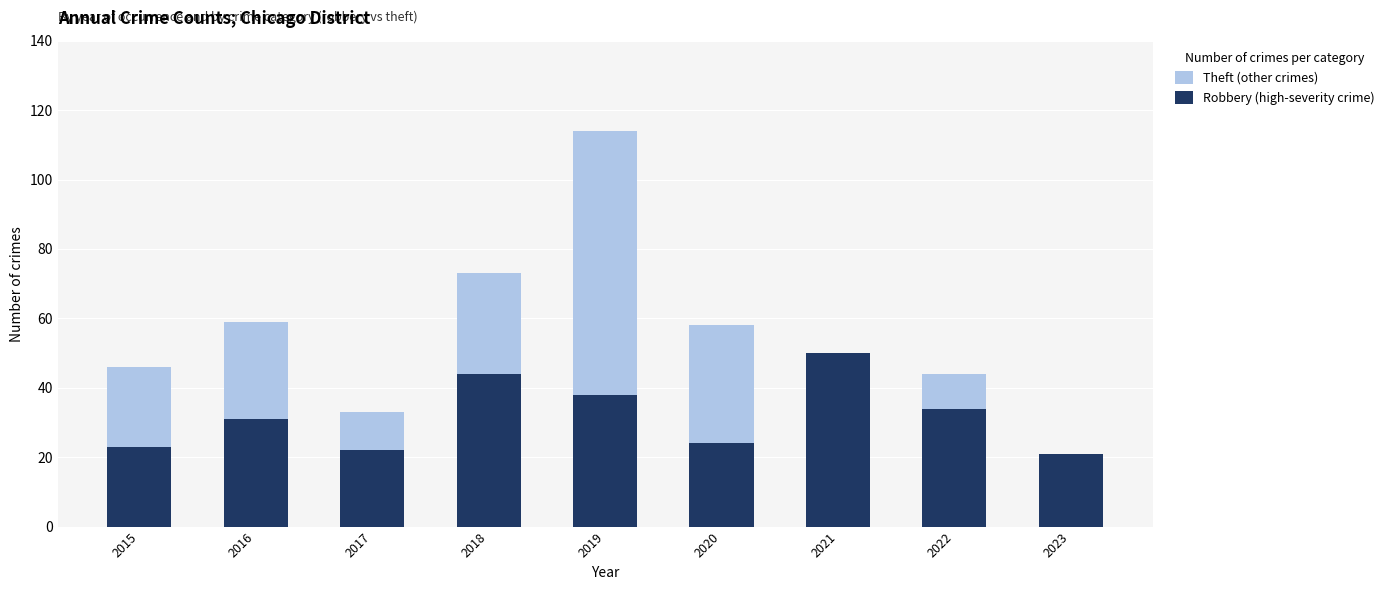

Where is Robbery (high-severity crime) nearest to the value 35?

2022